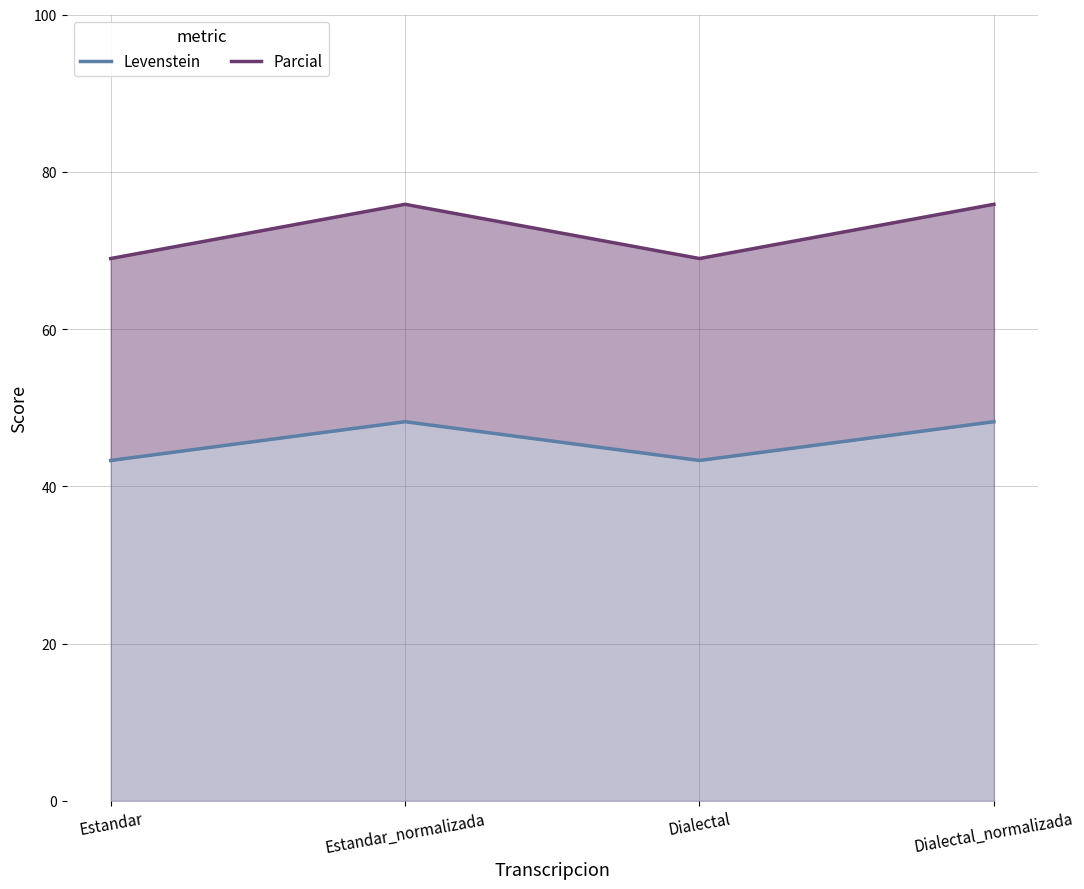

At how many categories does at least one series exceed 46?

4